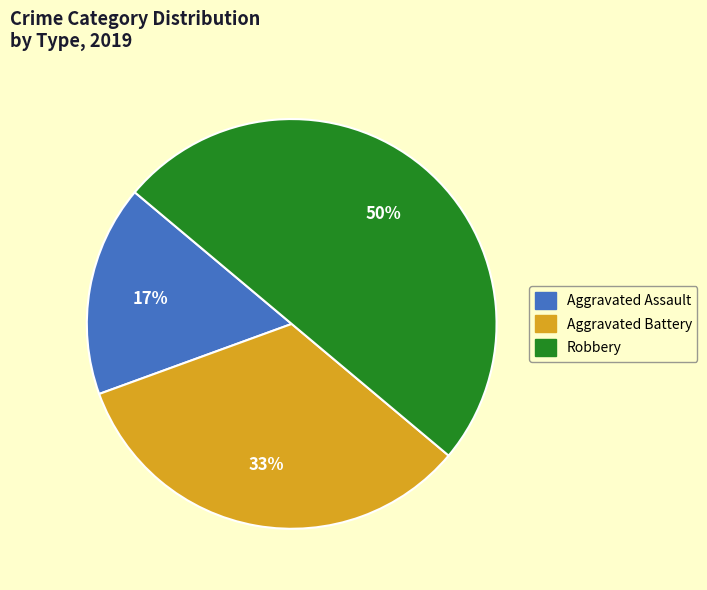

What percentage is the Aggravated Battery slice, to the nearest percent?

33%